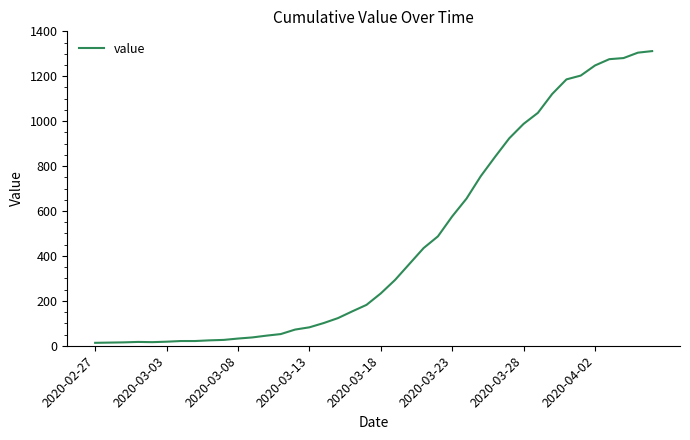

What is the greatest value displayed?

1312